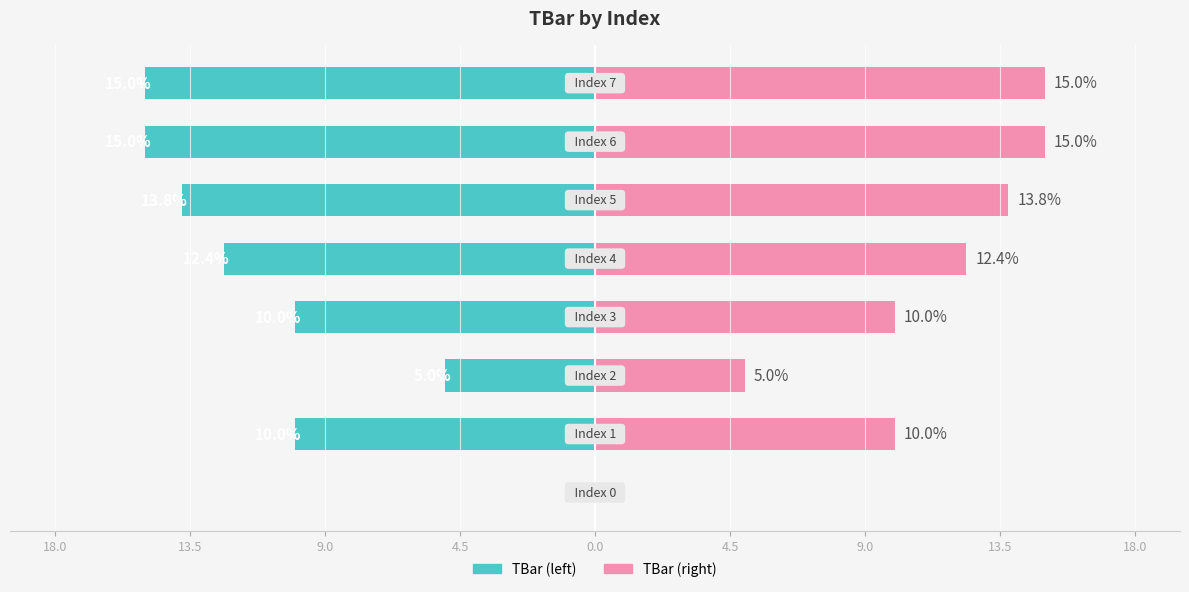

What is the greatest value displayed?

15.0